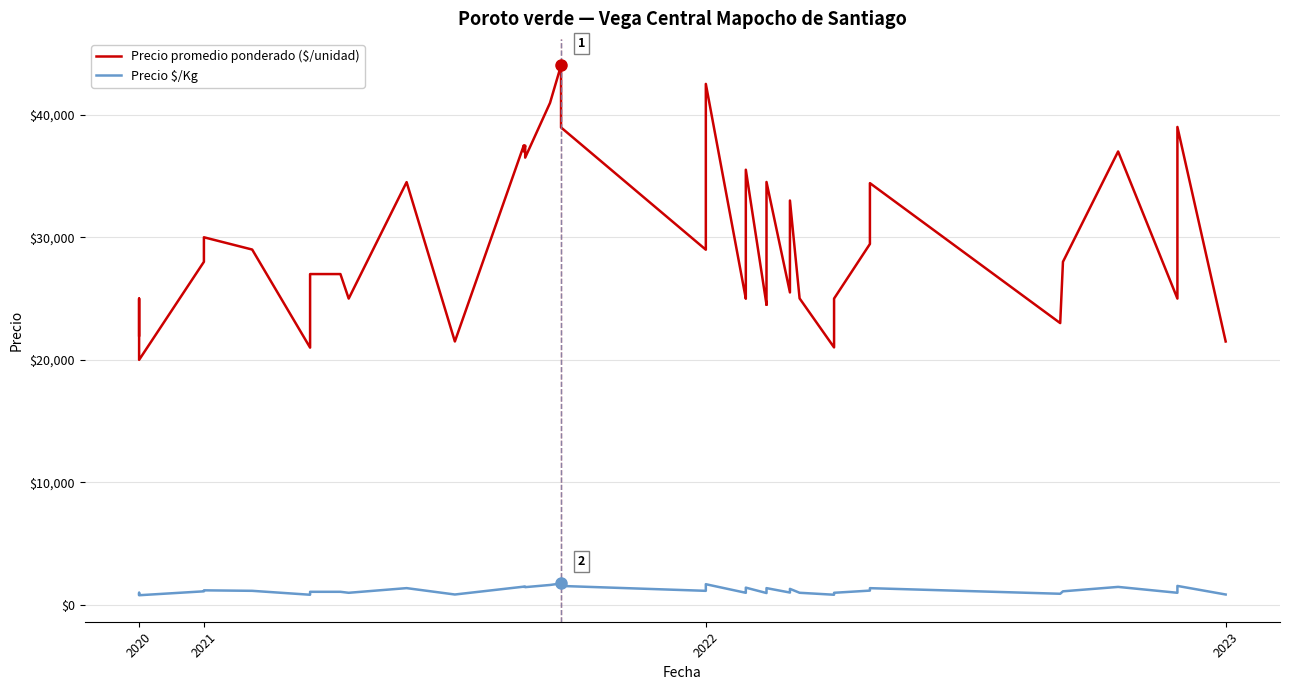

What is the value of the Precio promedio ponderado ($/unidad) point at the 10th from the left?

25000